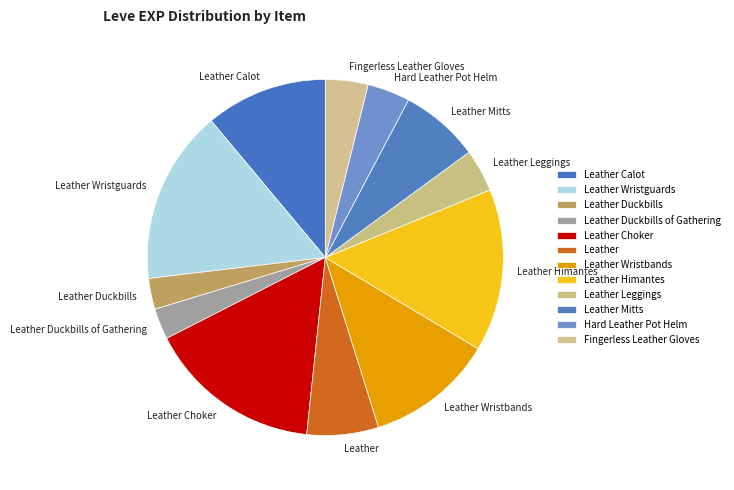

Combined, do Fingerless Leather Gloves and Leather Wristbands account for over 50%?

No